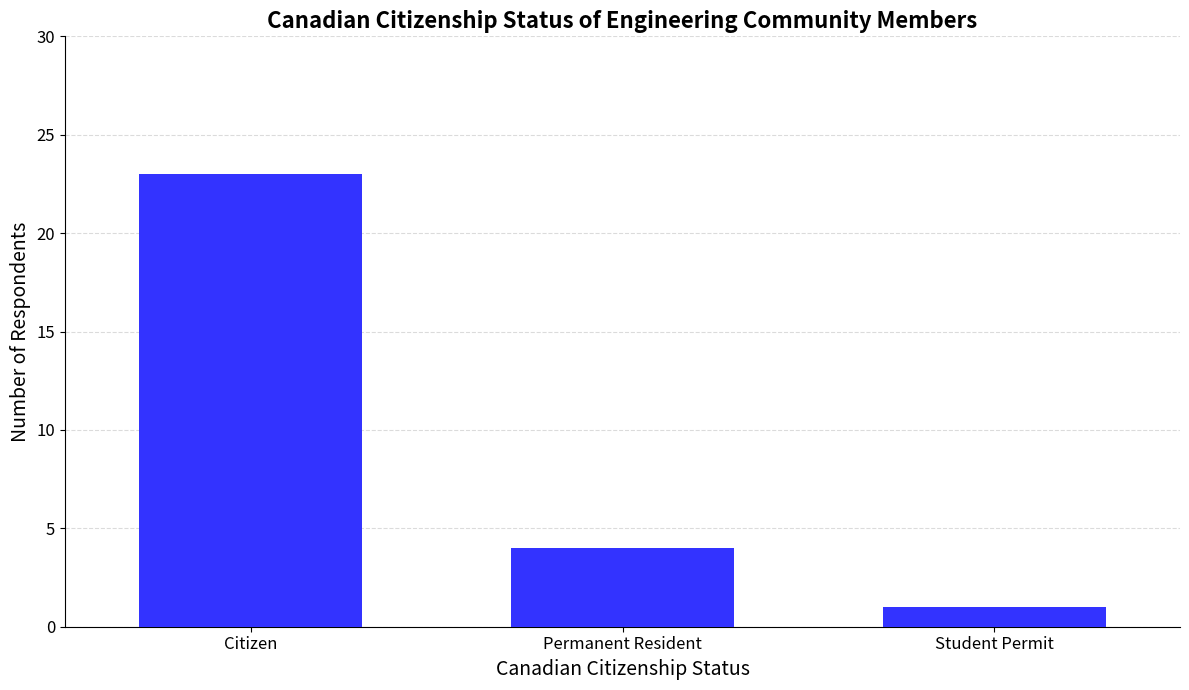

The value at Student Permit is 1. True or false?

True